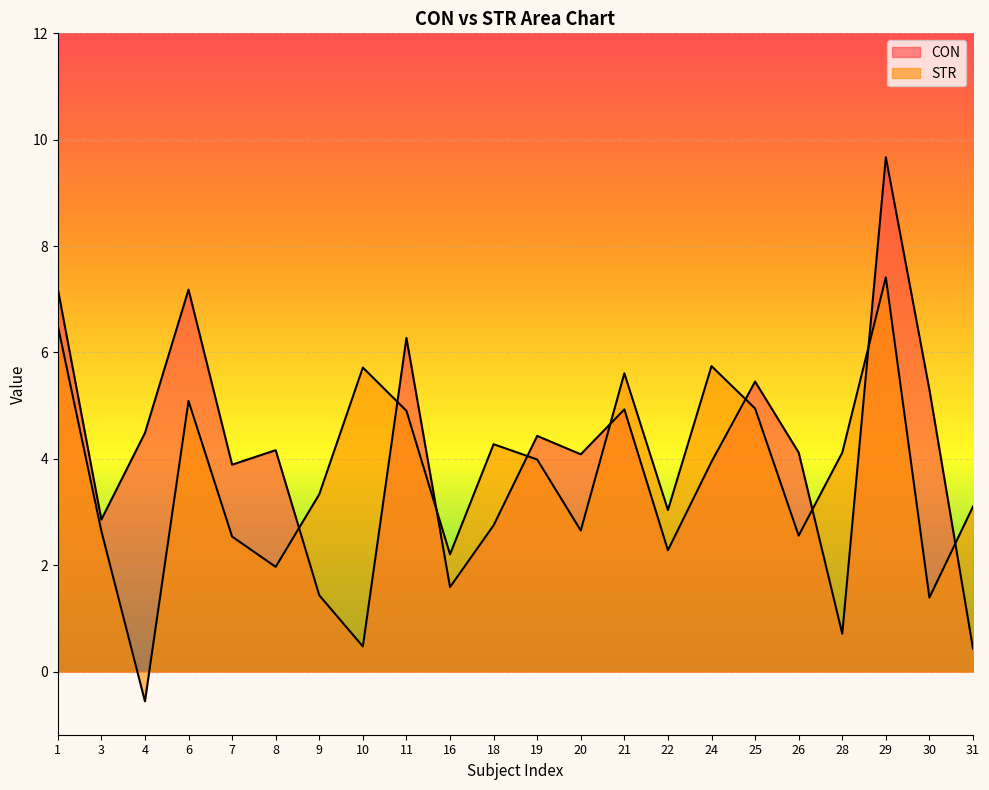

What is the sum of the CON values at 22 and 31?

2.7